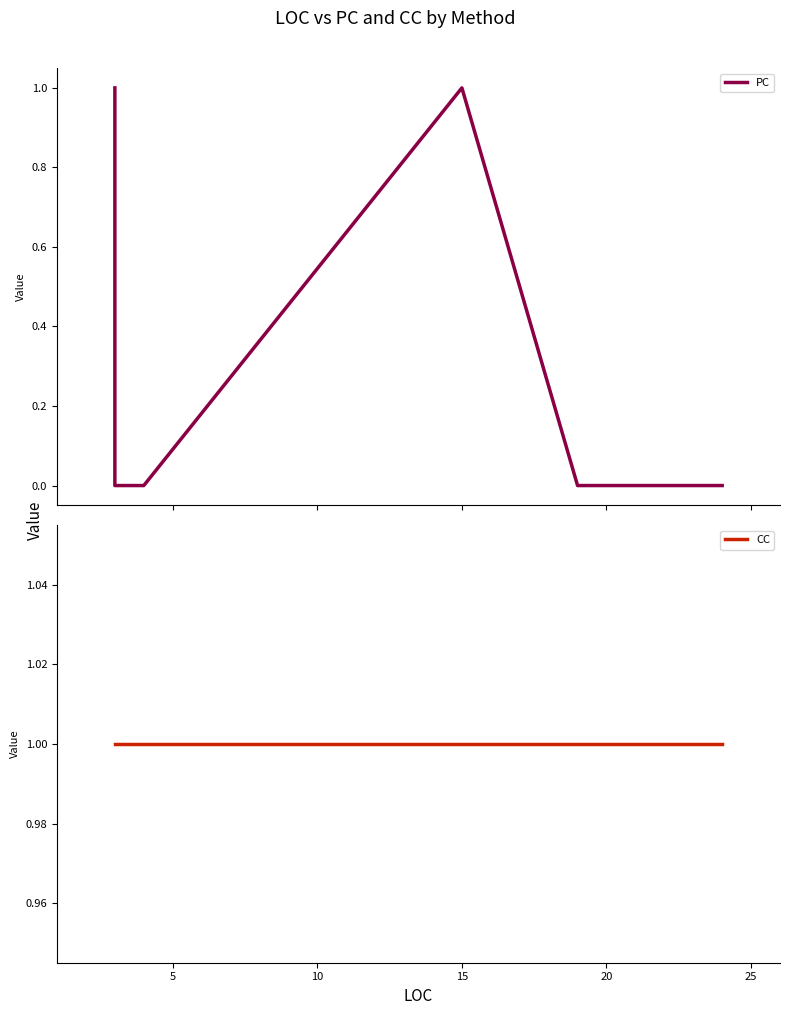

What is the difference between the second highest and second lowest values in the PC series?

1